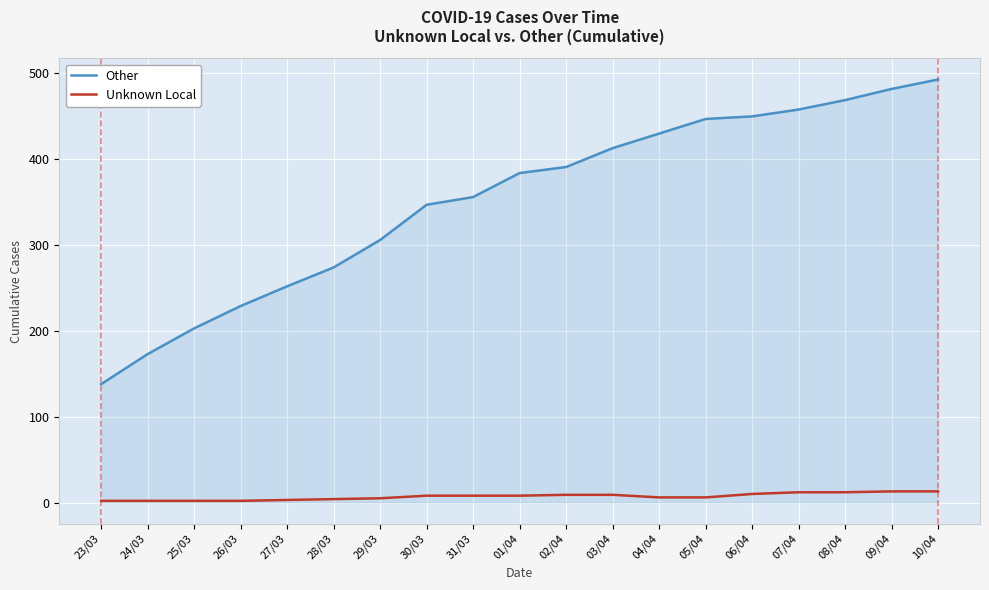

What is the total value across all series at 26/03?

231